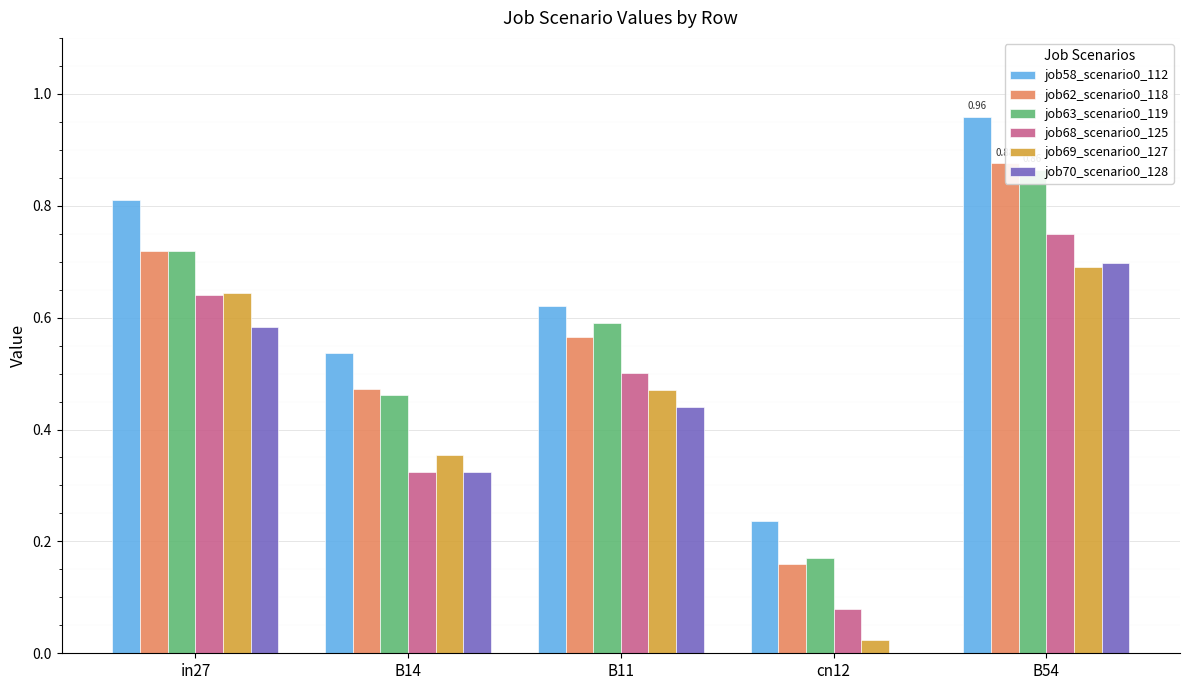

What position from the right is B11?

3